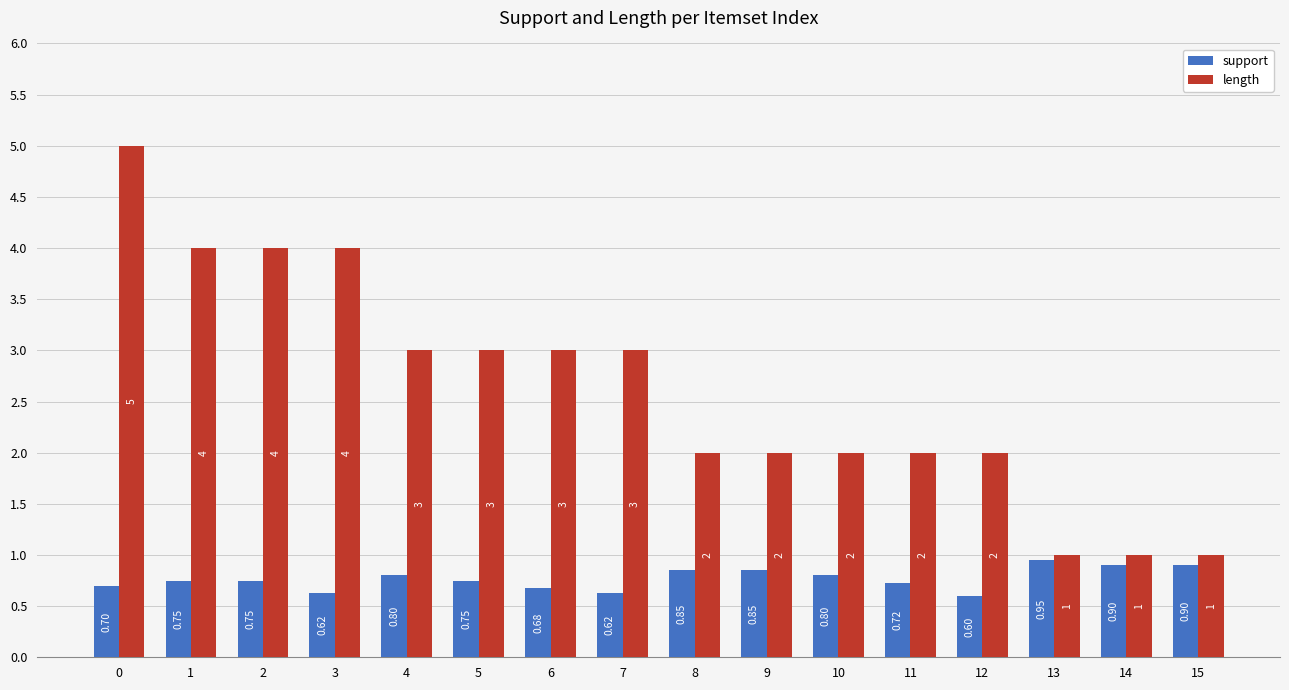

Which series has the largest total across all categories?

length